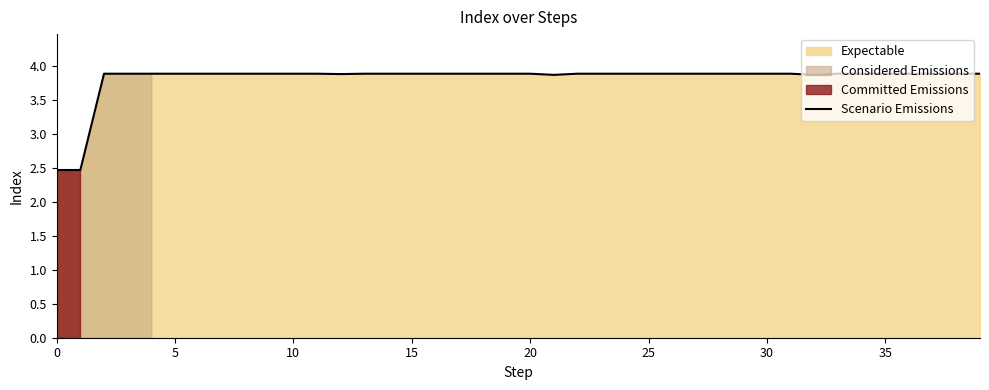

Read the value at 13.

3.9